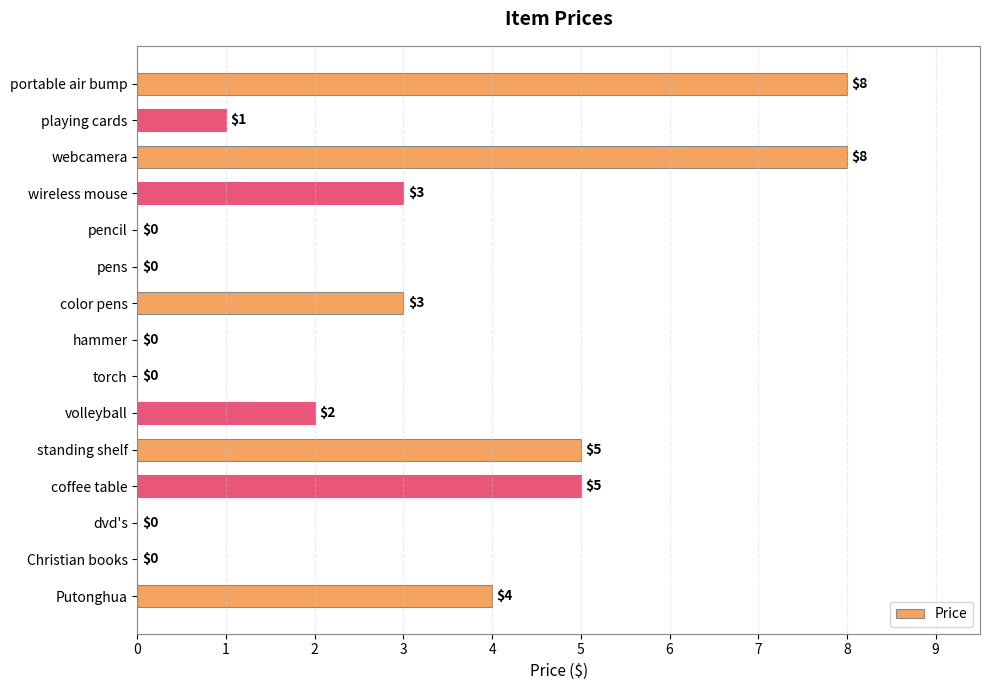

What is the maximum value shown in the chart?

8